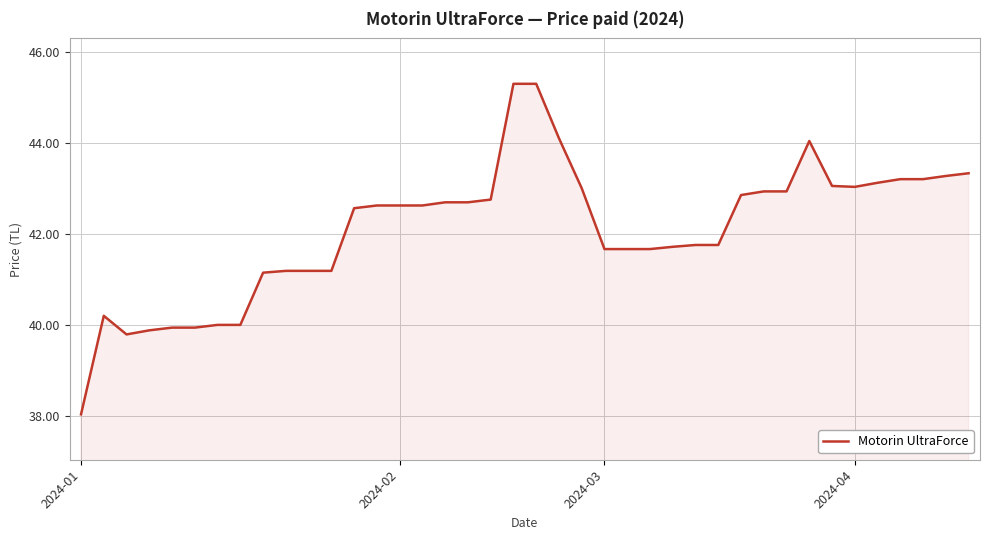

What is the maximum value shown in the chart?

45.3